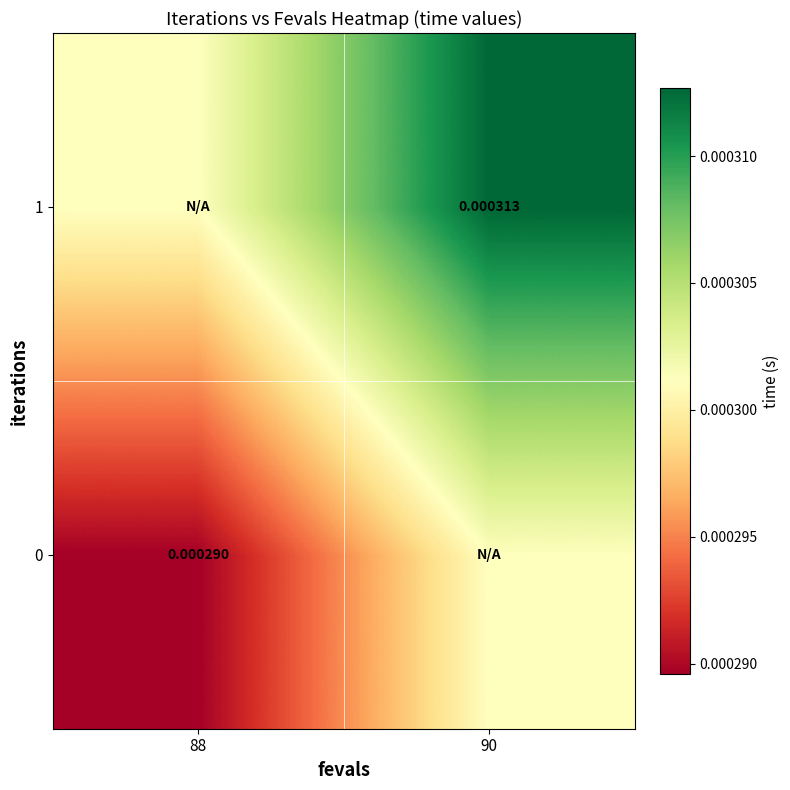

At how many categories does at least one series exceed 0?

2